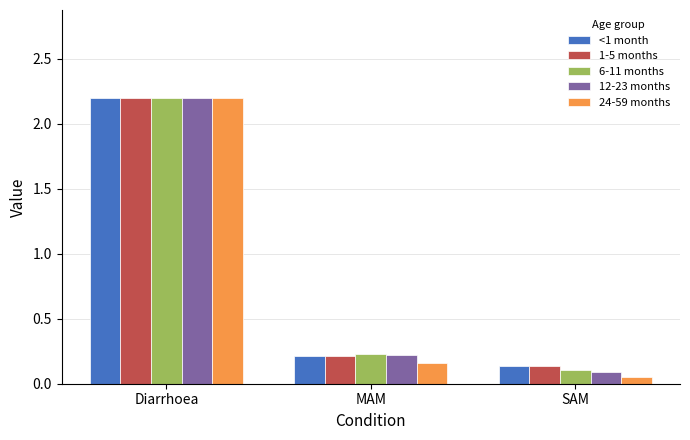

Which series changed the most between MAM and SAM?

12-23 months